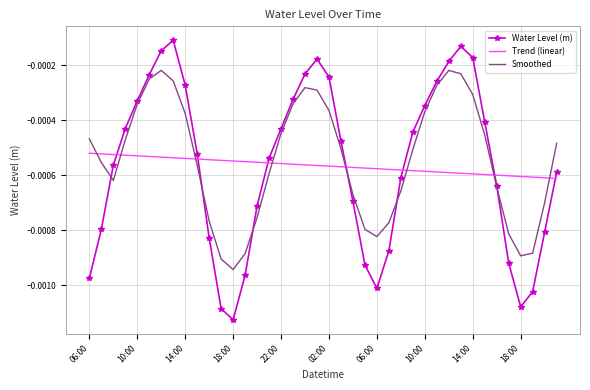

Rank the series by their maximum value, from highest to lowest.

Water Level (m), Smoothed, Trend (linear)